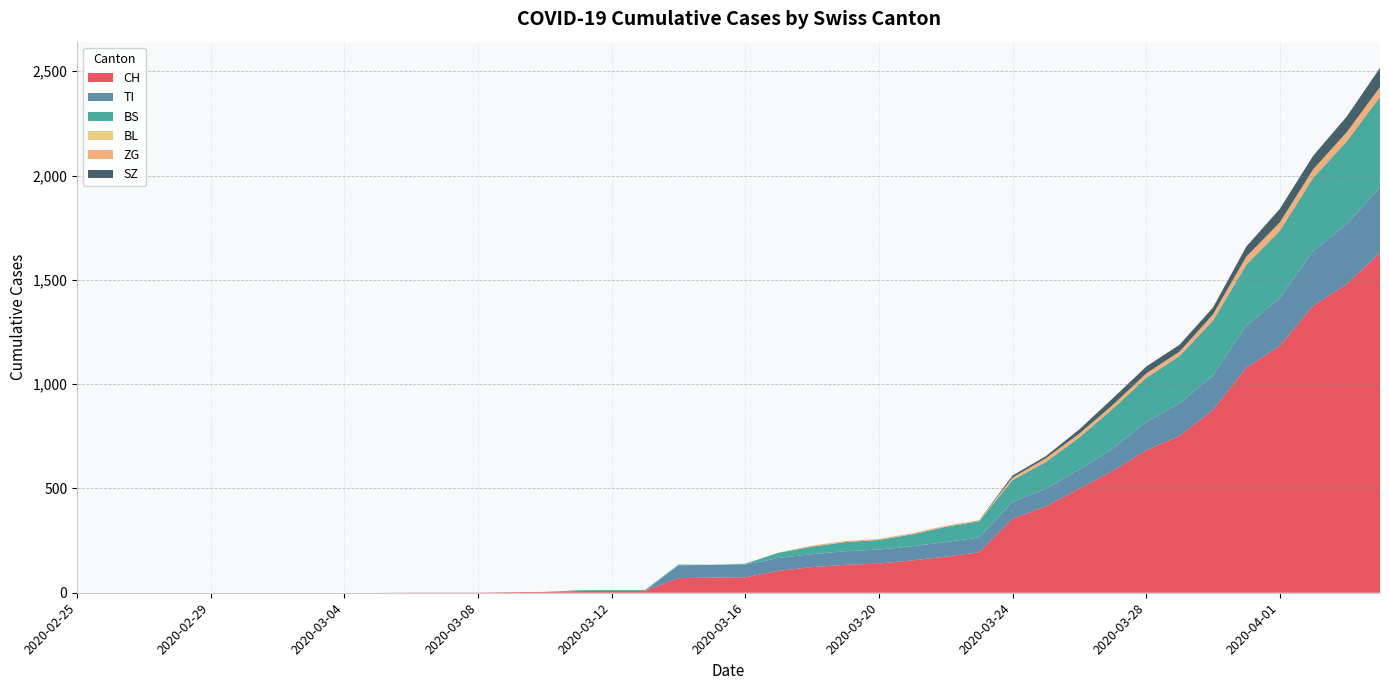

Reading right to left, list all the values displayed in this chart.

CH: 2020-04-04=1630	2020-04-03=1479	2020-04-02=1376	2020-04-01=1183	2020-03-31=1079	2020-03-30=877	2020-03-29=752	2020-03-28=683	2020-03-27=584	2020-03-26=499	2020-03-25=414	2020-03-24=355	2020-03-23=194	2020-03-22=173	2020-03-21=155	2020-03-20=140	2020-03-19=134	2020-03-18=123	2020-03-17=105	2020-03-16=74	2020-03-15=73	2020-03-14=70	2020-03-13=9	2020-03-12=9	2020-03-11=8	2020-03-10=4	2020-03-09=3	2020-03-08=1	2020-03-07=1	2020-03-06=1	2020-03-05=0	2020-03-04=0	2020-03-03=0	2020-03-02=0	2020-03-01=0	2020-02-29=0	2020-02-28=0	2020-02-27=0	2020-02-26=0	2020-02-25=0
TI: 2020-04-04=314	2020-04-03=287	2020-04-02=263	2020-04-01=229	2020-03-31=202	2020-03-30=165	2020-03-29=155	2020-03-28=136	2020-03-27=107	2020-03-26=91	2020-03-25=85	2020-03-24=80	2020-03-23=71	2020-03-22=70	2020-03-21=68	2020-03-20=67	2020-03-19=65	2020-03-18=62	2020-03-17=62	2020-03-16=61	2020-03-15=61	2020-03-14=61	2020-03-13=0	2020-03-12=0	2020-03-11=0	2020-03-10=0	2020-03-09=0	2020-03-08=0	2020-03-07=0	2020-03-06=0	2020-03-05=0	2020-03-04=0	2020-03-03=0	2020-03-02=0	2020-03-01=0	2020-02-29=0	2020-02-28=0	2020-02-27=0	2020-02-26=0	2020-02-25=0
BS: 2020-04-04=434	2020-04-03=397	2020-04-02=350	2020-04-01=323	2020-03-31=292	2020-03-30=263	2020-03-29=228	2020-03-28=211	2020-03-27=191	2020-03-26=155	2020-03-25=128	2020-03-24=105	2020-03-23=78	2020-03-22=73	2020-03-21=57	2020-03-20=46	2020-03-19=44	2020-03-18=36	2020-03-17=25	2020-03-16=4	2020-03-15=0	2020-03-14=4	2020-03-13=4	2020-03-12=4	2020-03-11=4	2020-03-10=0	2020-03-09=0	2020-03-08=0	2020-03-07=0	2020-03-06=0	2020-03-05=0	2020-03-04=0	2020-03-03=0	2020-03-02=0	2020-03-01=0	2020-02-29=0	2020-02-28=0	2020-02-27=0	2020-02-26=0	2020-02-25=0
BL: 2020-04-04=0	2020-04-03=0	2020-04-02=0	2020-04-01=0	2020-03-31=0	2020-03-30=0	2020-03-29=0	2020-03-28=0	2020-03-27=0	2020-03-26=0	2020-03-25=0	2020-03-24=0	2020-03-23=0	2020-03-22=0	2020-03-21=0	2020-03-20=0	2020-03-19=0	2020-03-18=0	2020-03-17=0	2020-03-16=0	2020-03-15=0	2020-03-14=0	2020-03-13=0	2020-03-12=0	2020-03-11=0	2020-03-10=0	2020-03-09=0	2020-03-08=0	2020-03-07=0	2020-03-06=0	2020-03-05=0	2020-03-04=0	2020-03-03=0	2020-03-02=0	2020-03-01=0	2020-02-29=0	2020-02-28=0	2020-02-27=0	2020-02-26=0	2020-02-25=0
ZG: 2020-04-04=46	2020-04-03=44	2020-04-02=41	2020-04-01=40	2020-03-31=39	2020-03-30=29	2020-03-29=21	2020-03-28=21	2020-03-27=18	2020-03-26=18	2020-03-25=18	2020-03-24=12	2020-03-23=5	2020-03-22=5	2020-03-21=5	2020-03-20=5	2020-03-19=5	2020-03-18=5	2020-03-17=1	2020-03-16=0	2020-03-15=0	2020-03-14=0	2020-03-13=0	2020-03-12=0	2020-03-11=0	2020-03-10=0	2020-03-09=0	2020-03-08=0	2020-03-07=0	2020-03-06=0	2020-03-05=0	2020-03-04=0	2020-03-03=0	2020-03-02=0	2020-03-01=0	2020-02-29=0	2020-02-28=0	2020-02-27=0	2020-02-26=0	2020-02-25=0
SZ: 2020-04-04=92	2020-04-03=75	2020-04-02=65	2020-04-01=65	2020-03-31=48	2020-03-30=33	2020-03-29=33	2020-03-28=33	2020-03-27=32	2020-03-26=20	2020-03-25=10	2020-03-24=10	2020-03-23=0	2020-03-22=0	2020-03-21=0	2020-03-20=0	2020-03-19=0	2020-03-18=0	2020-03-17=0	2020-03-16=0	2020-03-15=0	2020-03-14=0	2020-03-13=0	2020-03-12=0	2020-03-11=0	2020-03-10=0	2020-03-09=0	2020-03-08=0	2020-03-07=0	2020-03-06=0	2020-03-05=0	2020-03-04=0	2020-03-03=0	2020-03-02=0	2020-03-01=0	2020-02-29=0	2020-02-28=0	2020-02-27=0	2020-02-26=0	2020-02-25=0